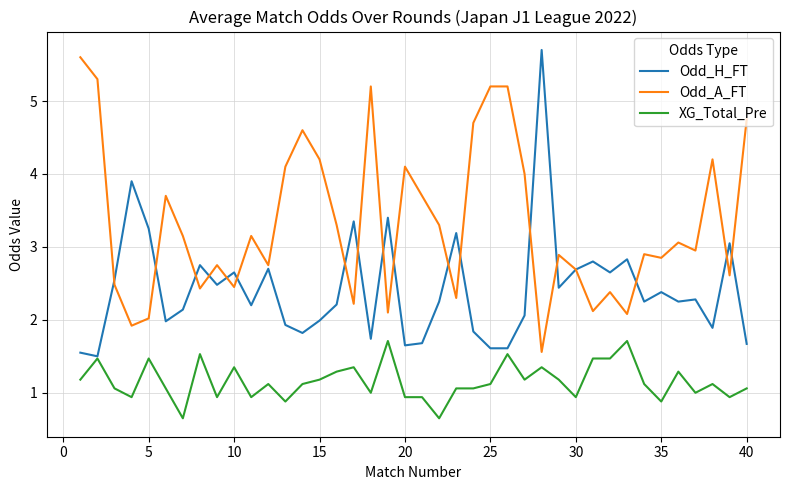

Rank the series by their maximum value, from highest to lowest.

Odd_H_FT, Odd_A_FT, XG_Total_Pre